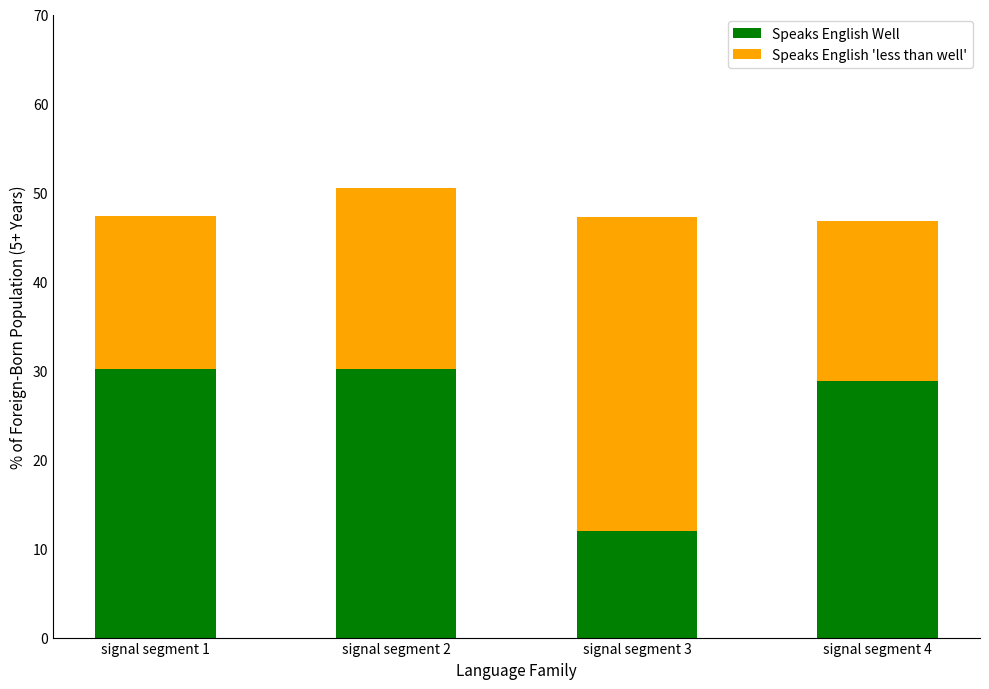

Does the chart contain any negative values?

No